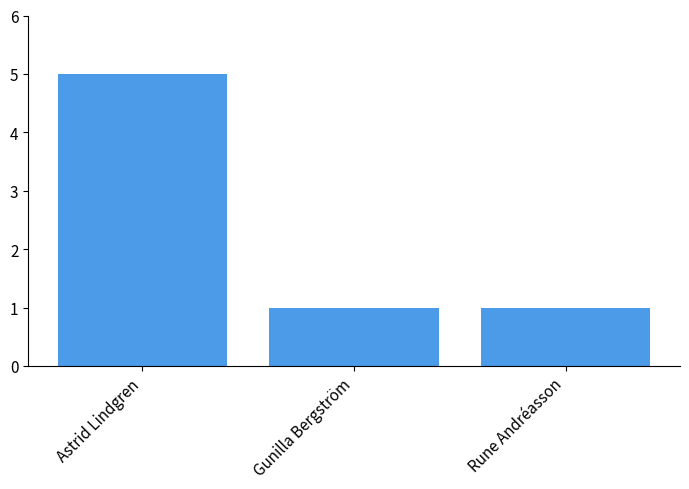

Approximately how many times larger is the value at Astrid Lindgren compared to Rune Andréasson?

5.0